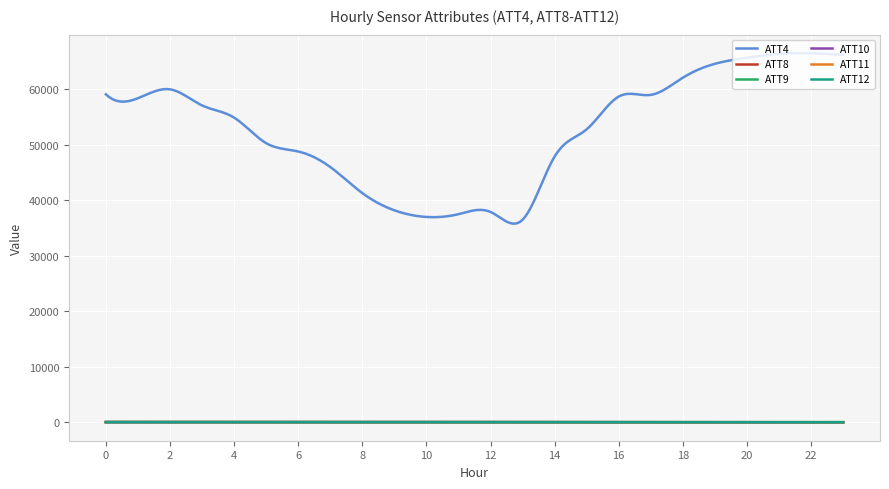

True or false: ATT9 and ATT4 cross at least once.

False